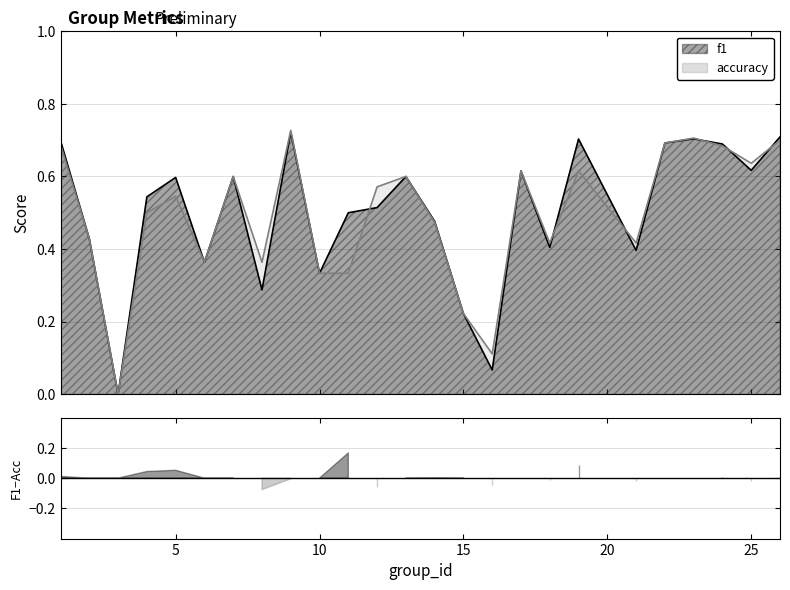

True or false: f1 has a value of 0.4 at 21.

True